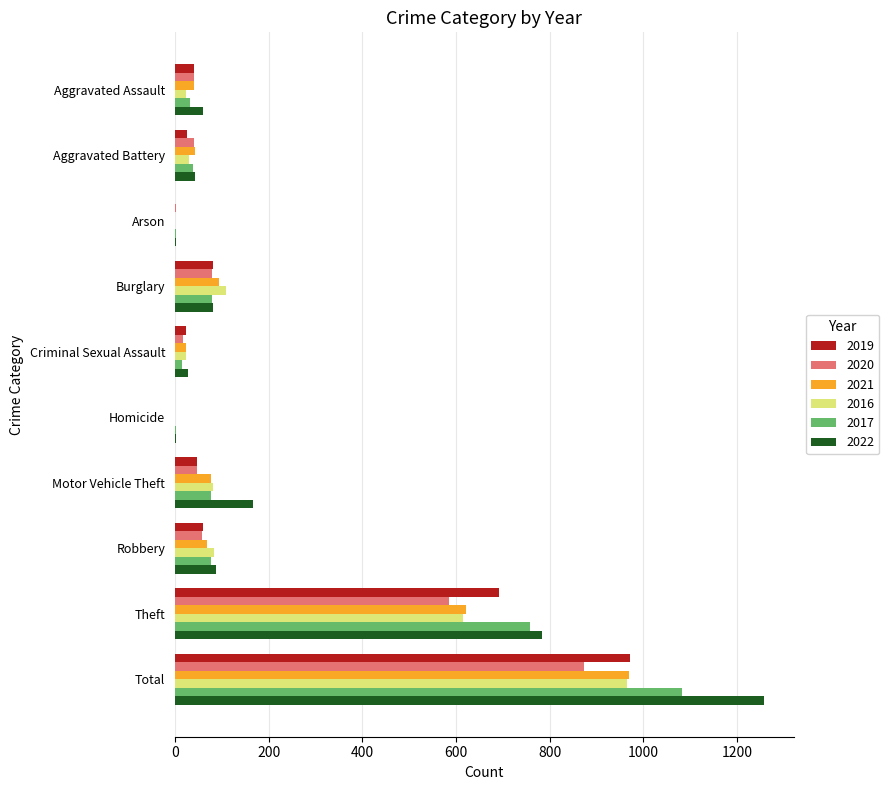

How many data points does each series have?

10